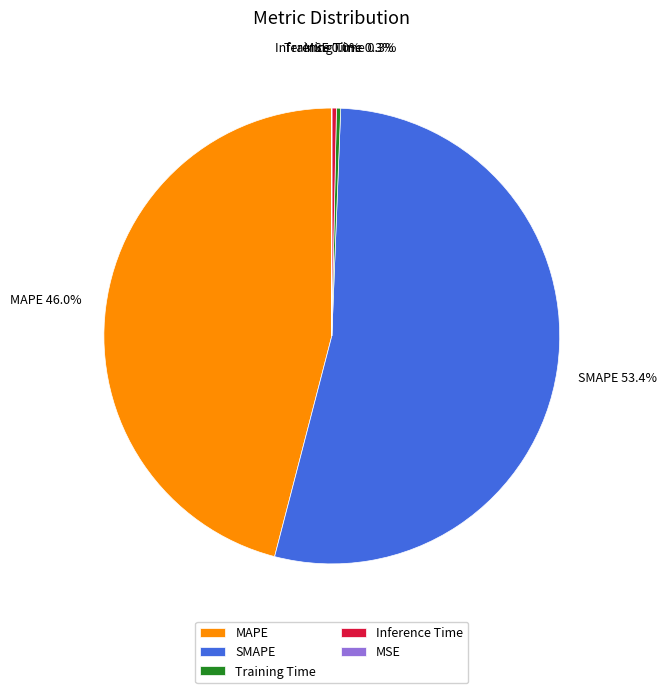

What percentage is the MAPE slice, to the nearest percent?

46%